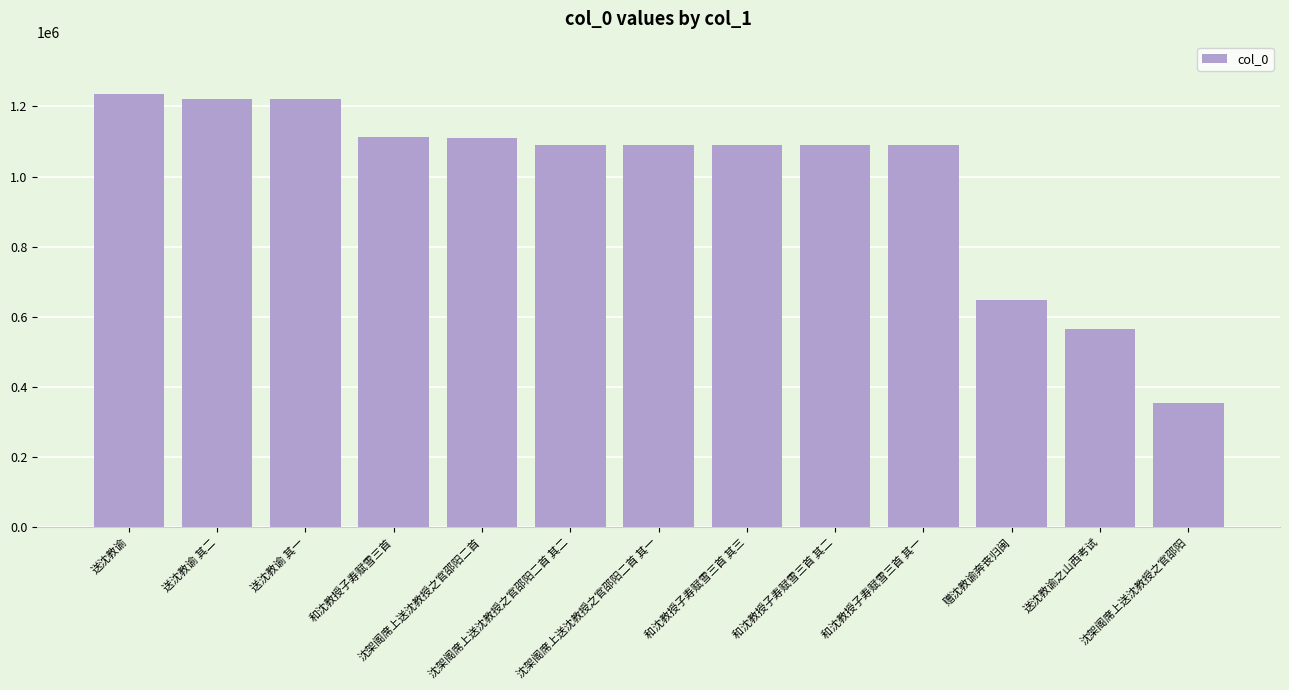

Which category has the highest value across all series?

送沈教谕